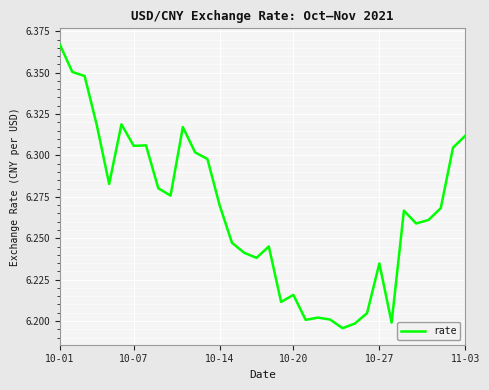

Does the chart display data point markers on the line(s)?

No